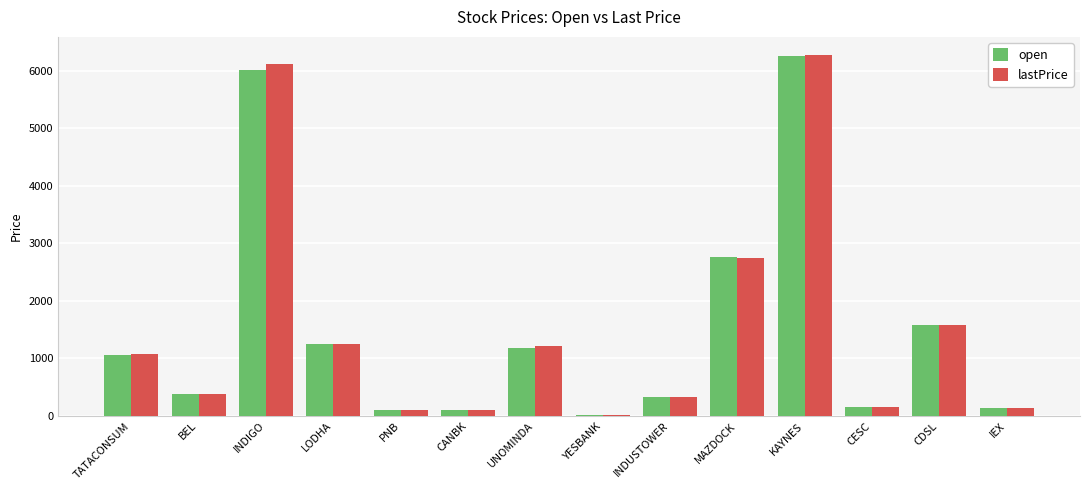

Is the value of open at PNB greater than the value of lastPrice at CDSL?

No